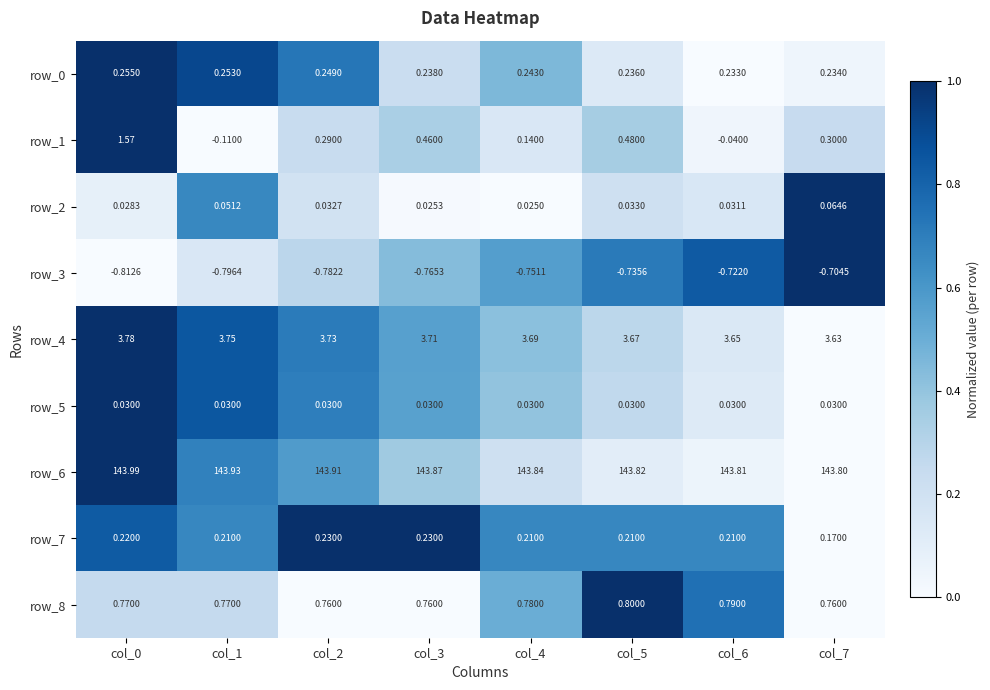

Is the value of row_8 at col_2 greater than the value of row_6 at col_0?

No